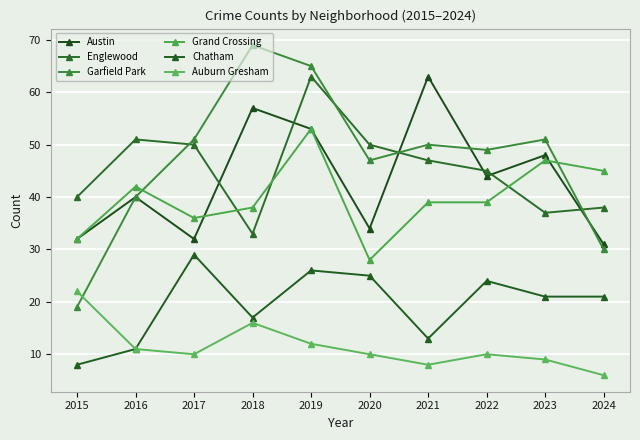

Which series has the largest range (max minus min)?

Garfield Park